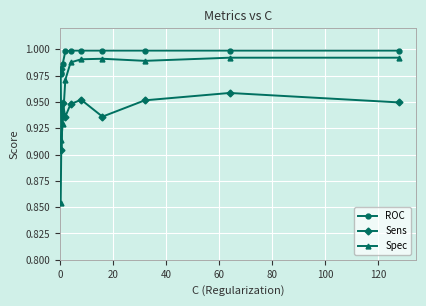

Which series has the largest total across all categories?

ROC